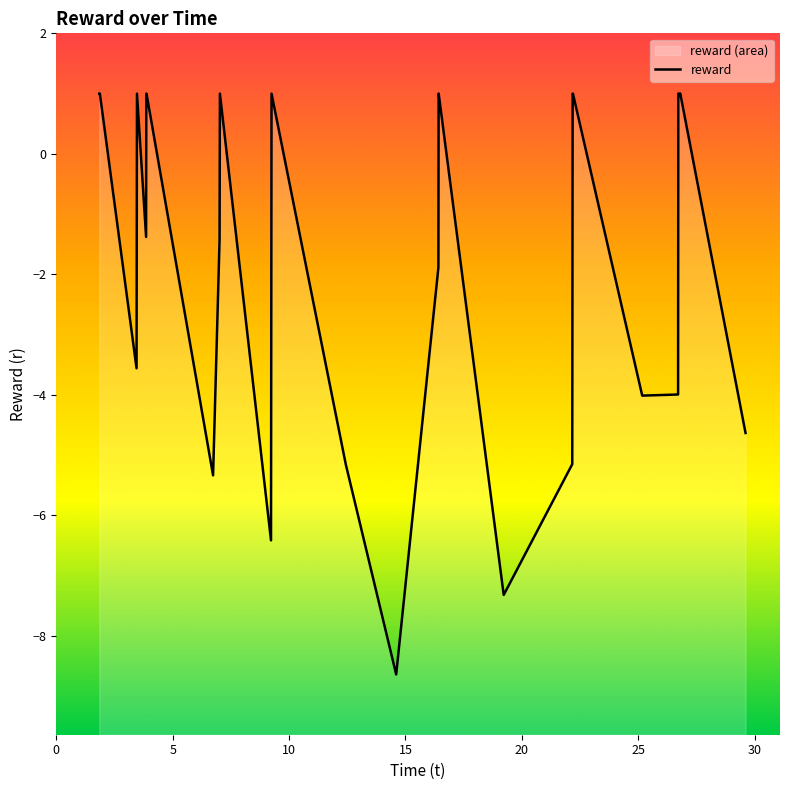

True or false: there are more than 0 points higher than both neighbors.

True